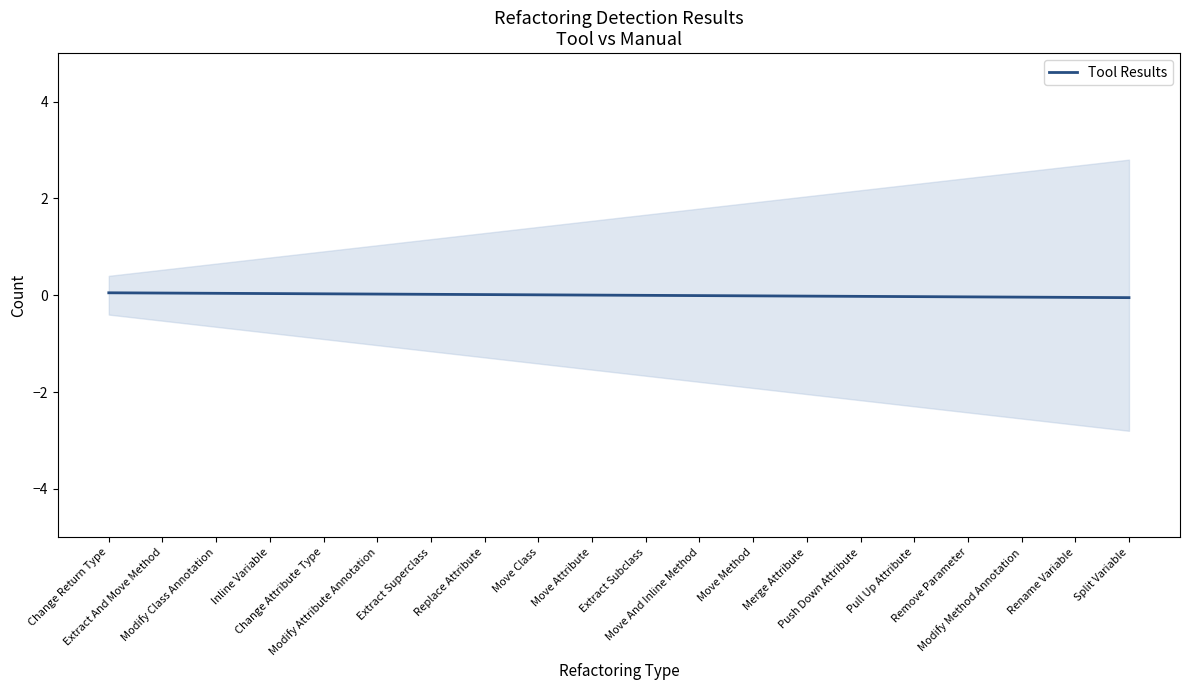

Is it true that the value at Rename Variable is -0.0?

False